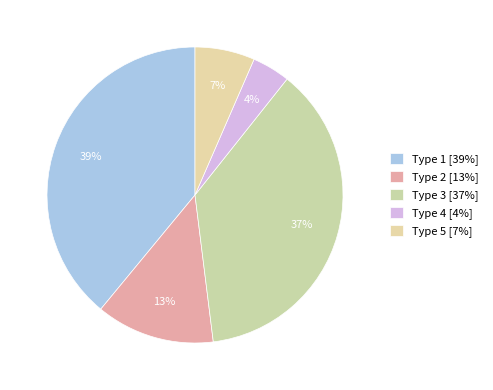

Rank the categories by value from highest to lowest.

1, 3, 2, 5, 4